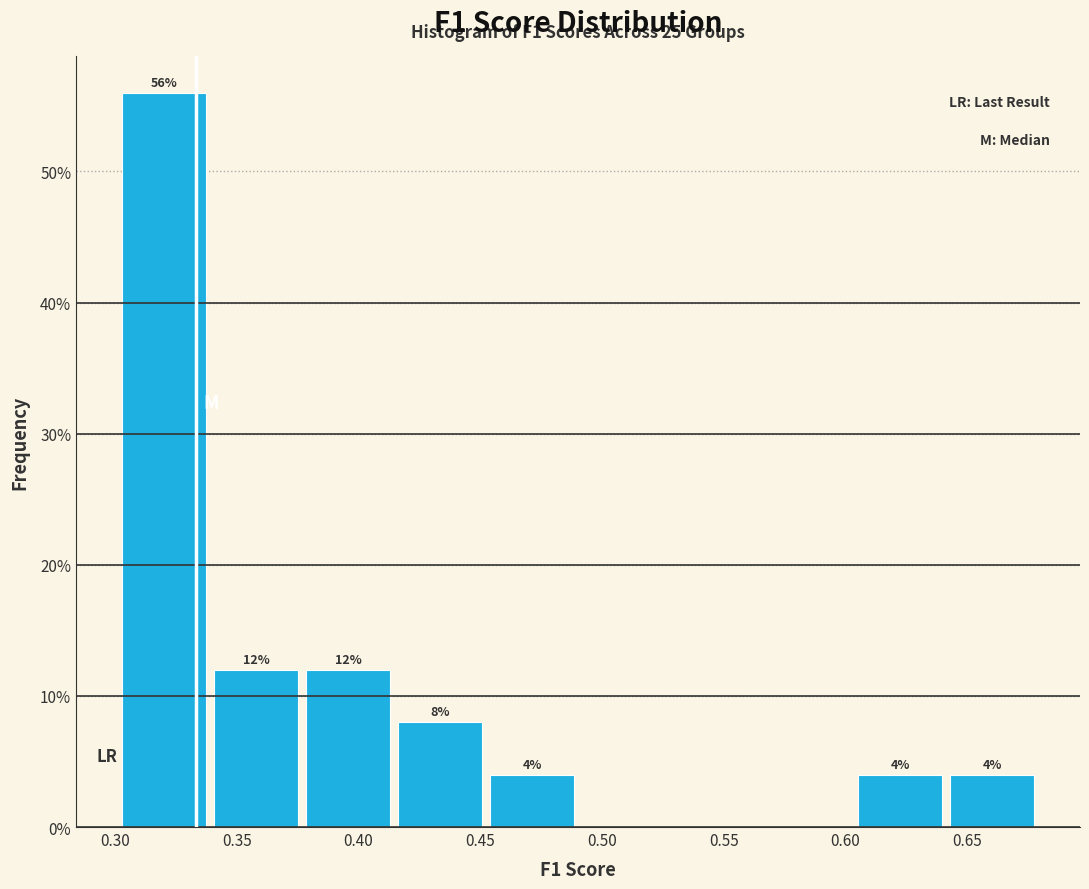

Over which range of the x-axis is the bar tallest?

0.300 to 0.340